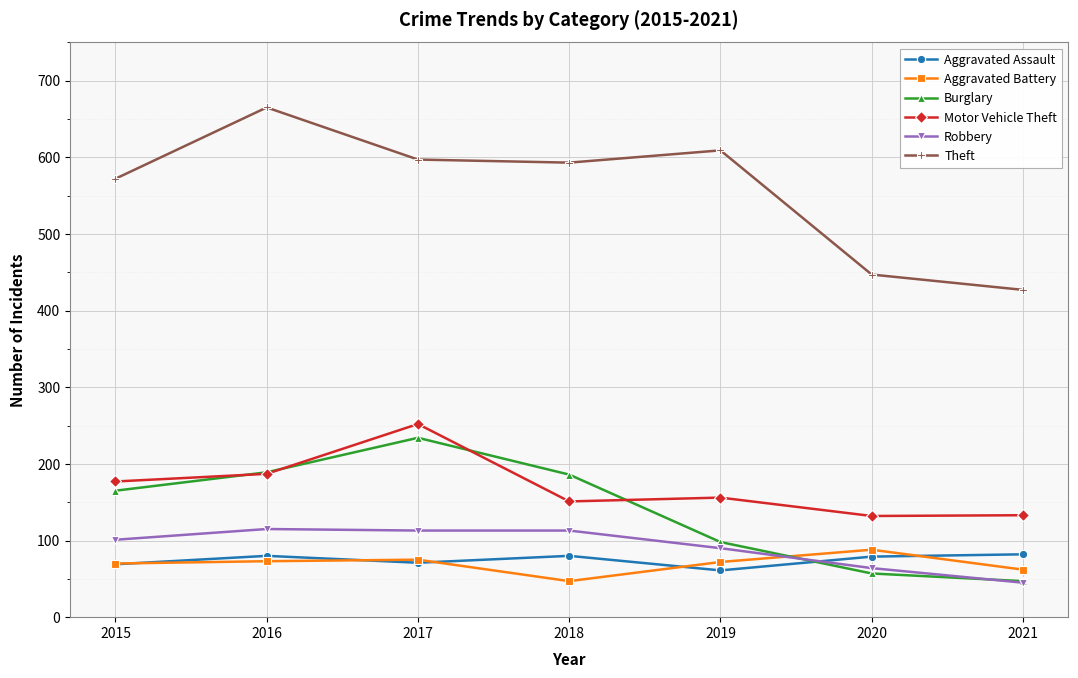

The value of Aggravated Assault at 2017 is 18. True or false?

False